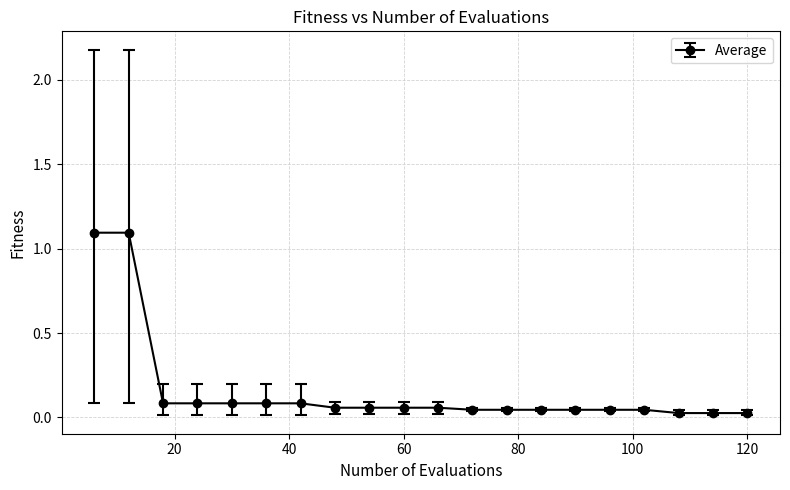

What is the maximum value shown in the chart?

1.1